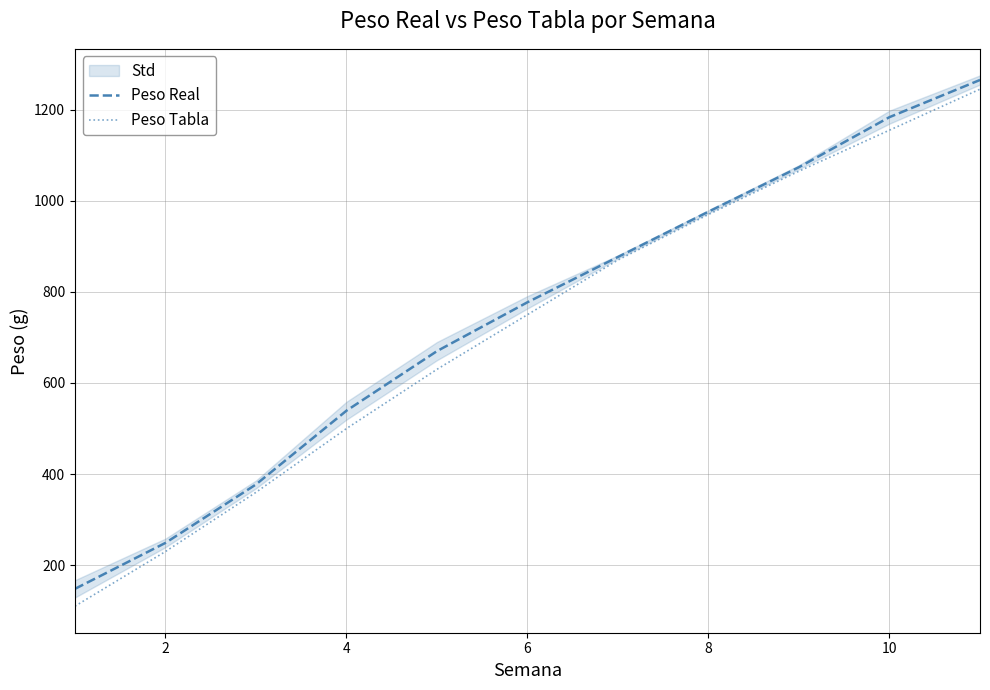

What is the sum of the Peso Tabla values at 4 and 8?

1470.0